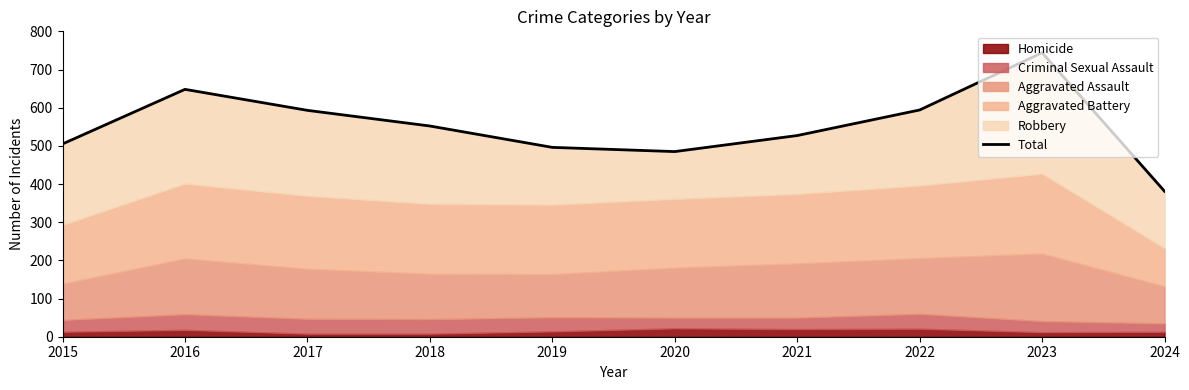

Rank the categories by value from highest to lowest.

2023, 2016, 2022, 2017, 2018, 2021, 2015, 2019, 2020, 2024